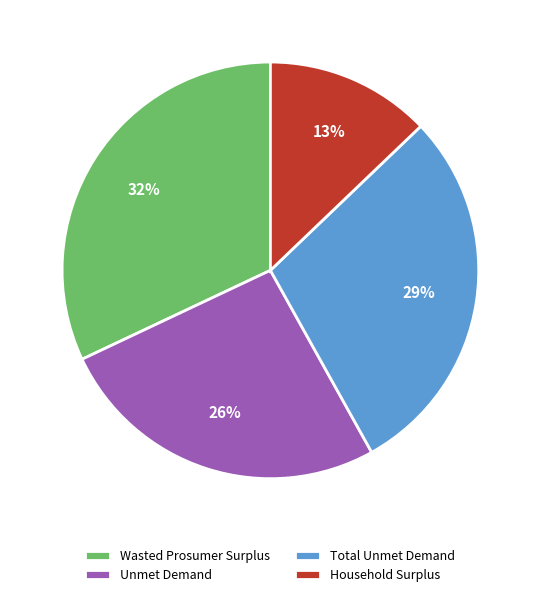

Which slice is the largest?

Wasted Prosumer Surplus